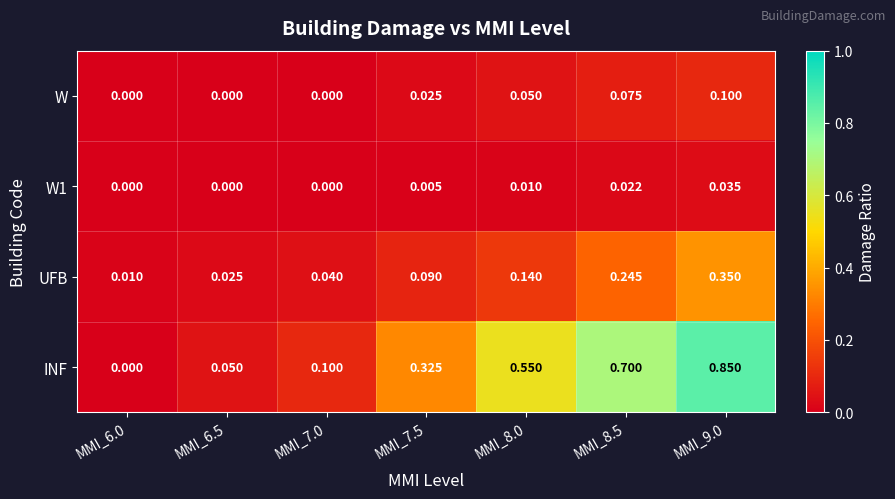

Is the value of UFB at MMI_8.5 greater than the value of INF at MMI_7.5?

No